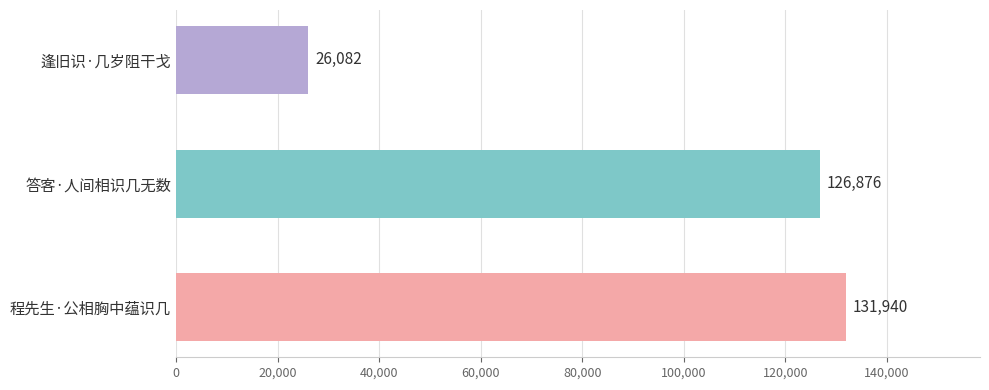

Rank the categories by value from lowest to highest.

逢旧识·几岁阻干戈, 答客·人间相识几无数, 程先生·公相胸中蕴识几